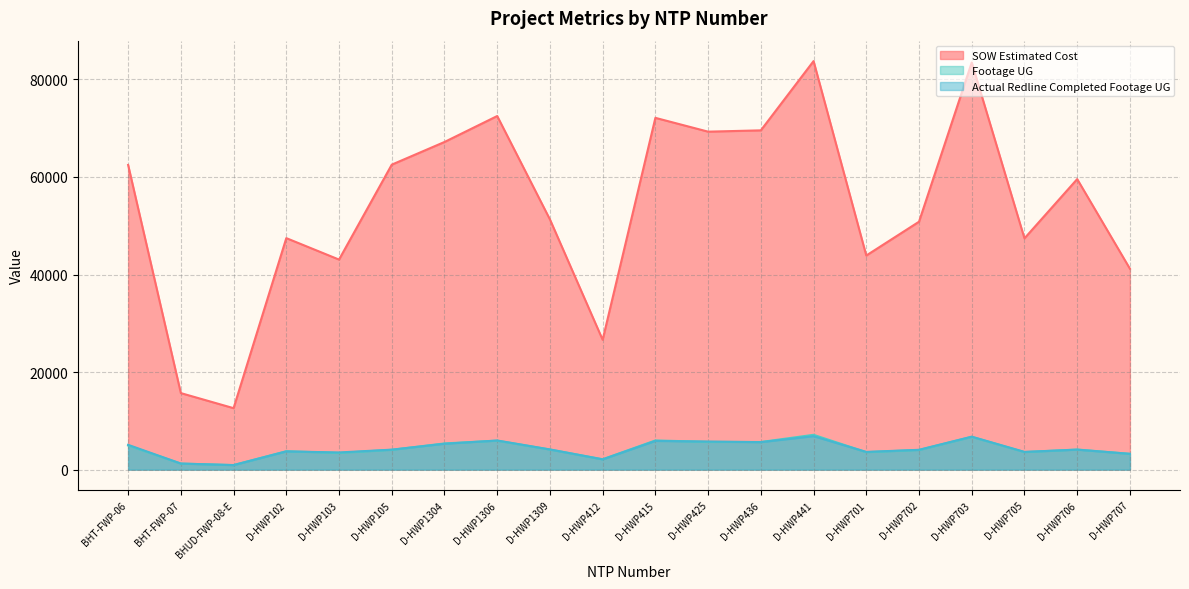

The Actual Redline Completed Footage UG series shows 5972.0 at D-HWP1306. True or false?

True